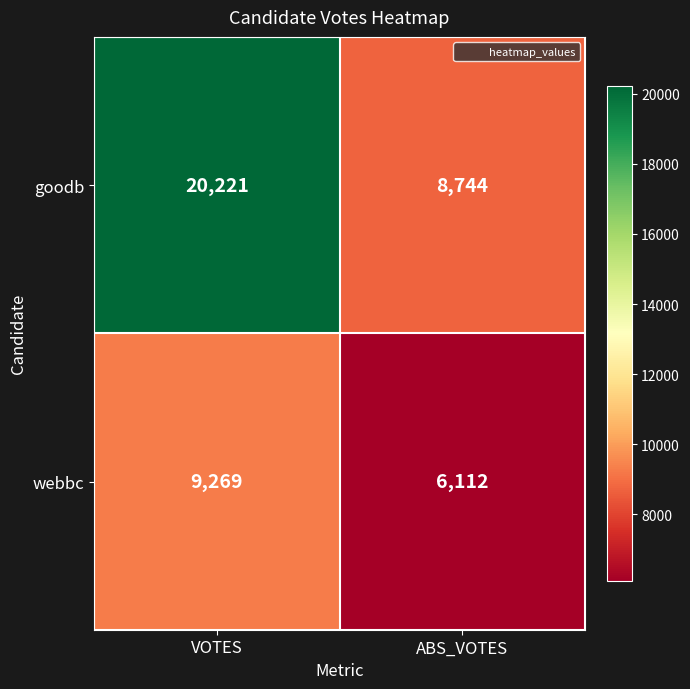

What is the greatest value displayed?

20221